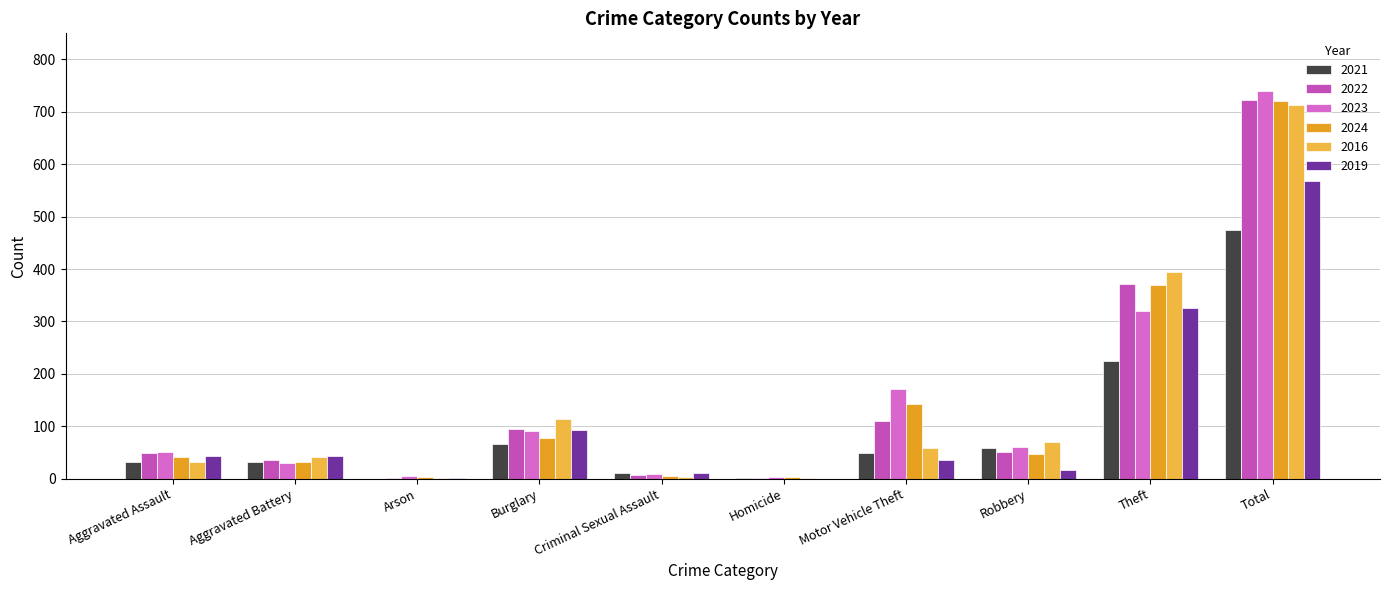

Reading left to right, extract all data points from this chart.

2021: 32	31	0	67	10	2	49	59	224	474
2022: 48	36	2	95	7	2	110	50	372	722
2023: 50	30	5	91	9	3	171	61	319	739
2024: 41	31	4	77	5	3	143	47	369	720
2016: 32	41	1	113	3	2	59	69	394	714
2019: 43	44	1	92	11	0	35	17	325	568